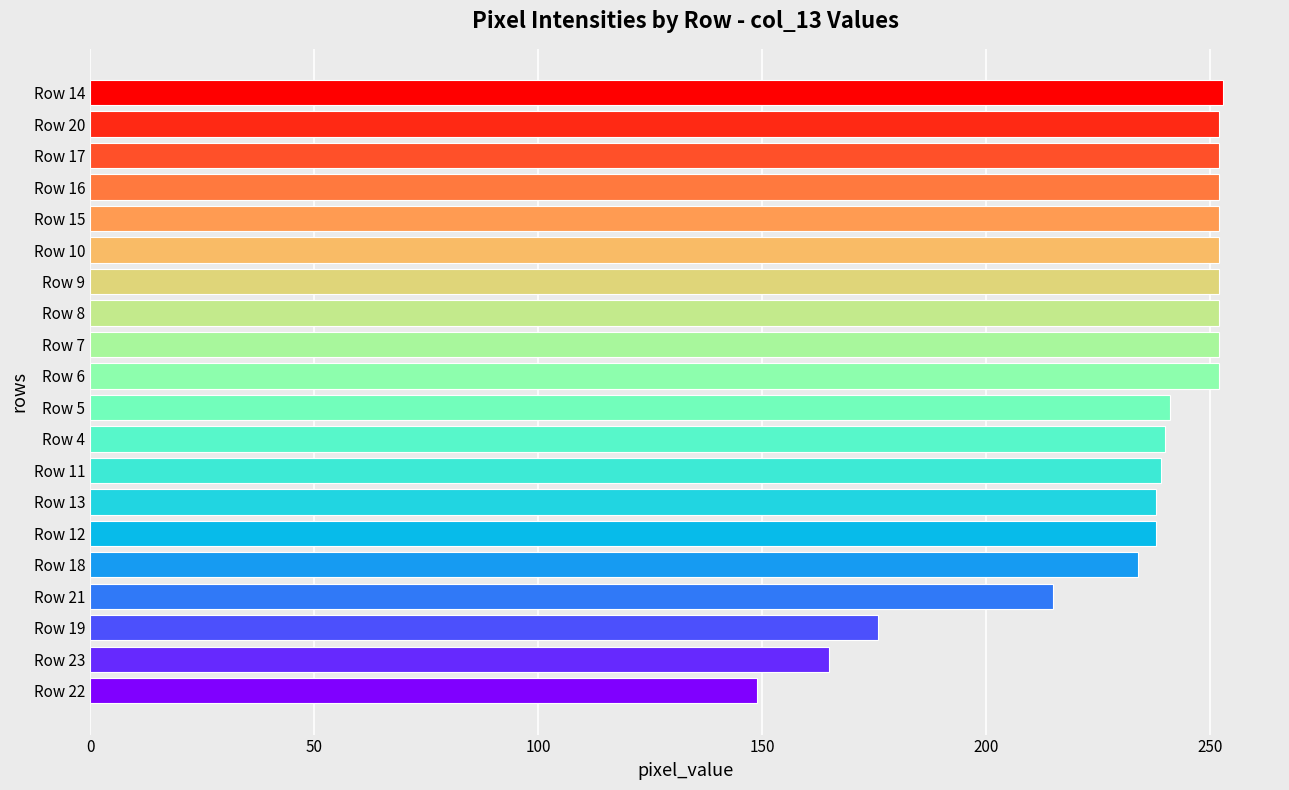

The chart shows a value of 429 at Row 15. True or false?

False